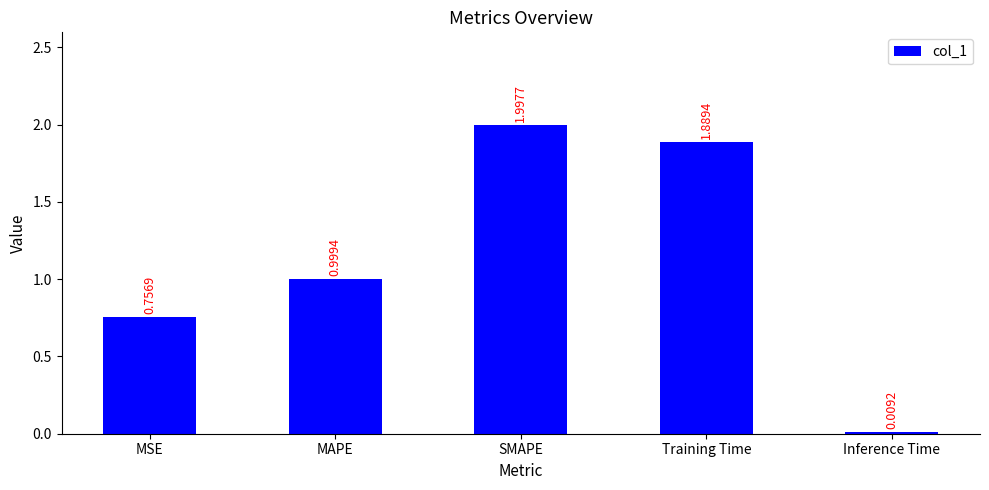

Rank the categories by value from highest to lowest.

SMAPE, Training Time, MAPE, MSE, Inference Time